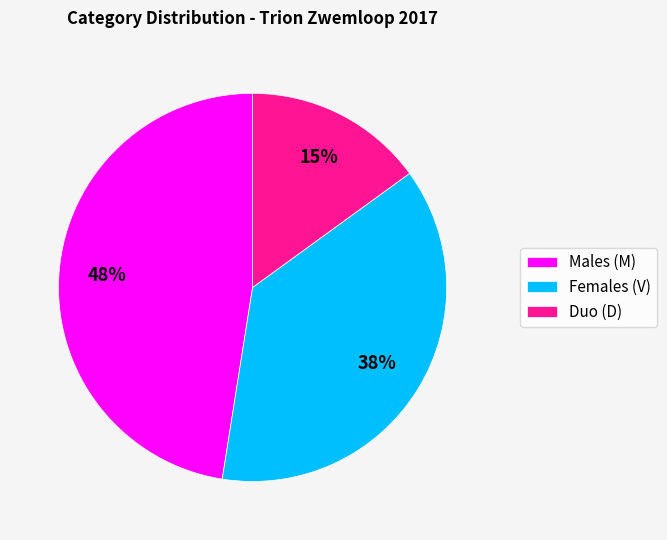

The Duo (D) slice represents 2% of the pie. True or false?

False